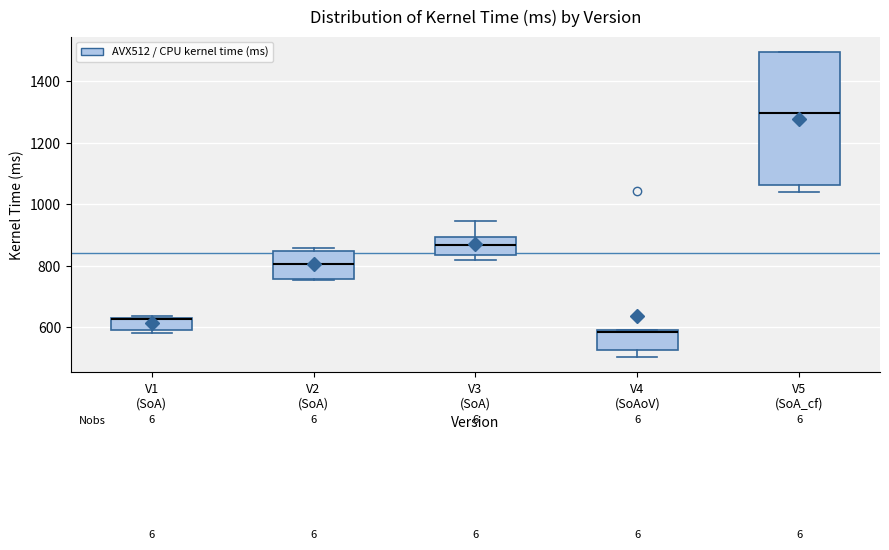

Reading left to right, transcribe this box plot: for each box, give where its median line is, the range the box spans, and where its two whiskers end, as read against the y-axis. The values are not printed on the chart, so give them approximately, as read against the axis.

V1 (SoA): median 620 (drawn on the box's upper edge), box 600 to 620, whiskers 580 to 640
V2 (SoA): median 800, box 760 to 840, whiskers 760 to 860
V3 (SoA): median 860, box 840 to 900, whiskers 820 to 940
V4 (SoAoV): median 580, box 520 to 600, whiskers 500 to 600
V5 (SoA_cf): median 1300, box 1060 to 1500, whiskers 1040 to 1500